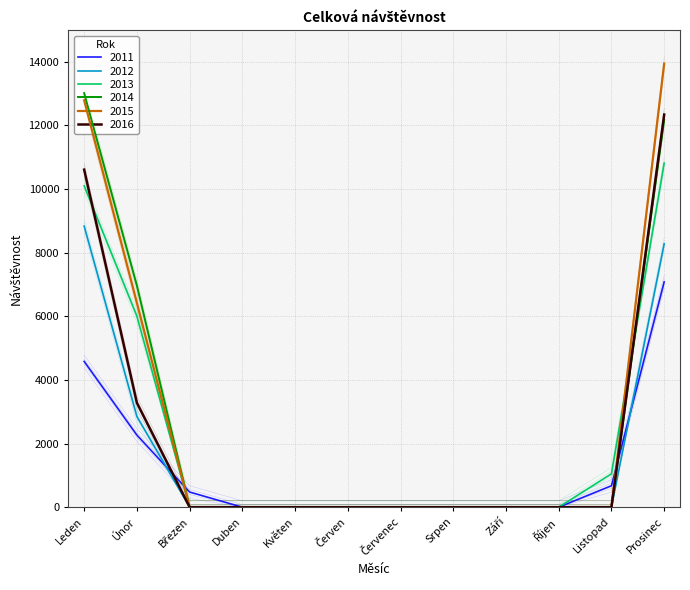

What position from the left is Duben?

4